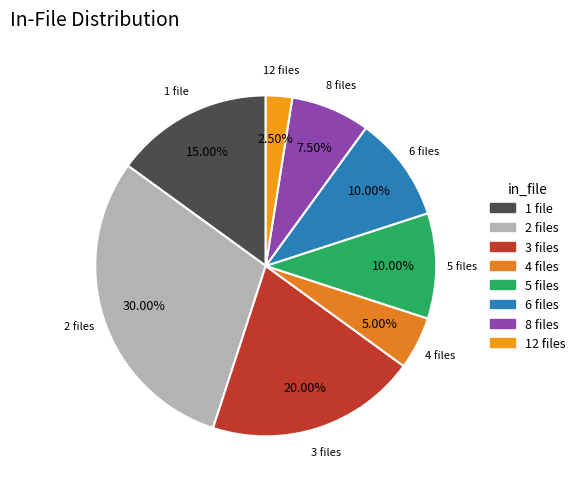

Which has a higher value, 6 files or 2 files?

2 files